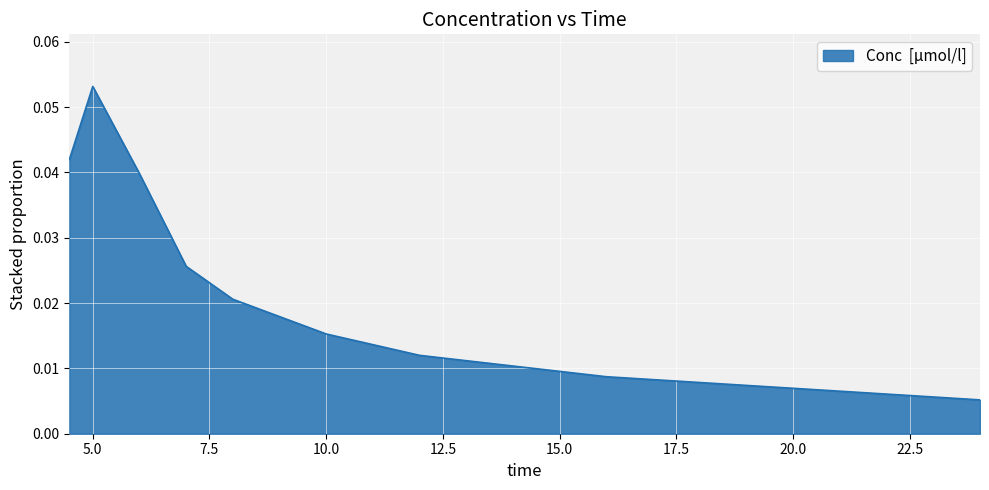

How many values are between 0 and 1?

9